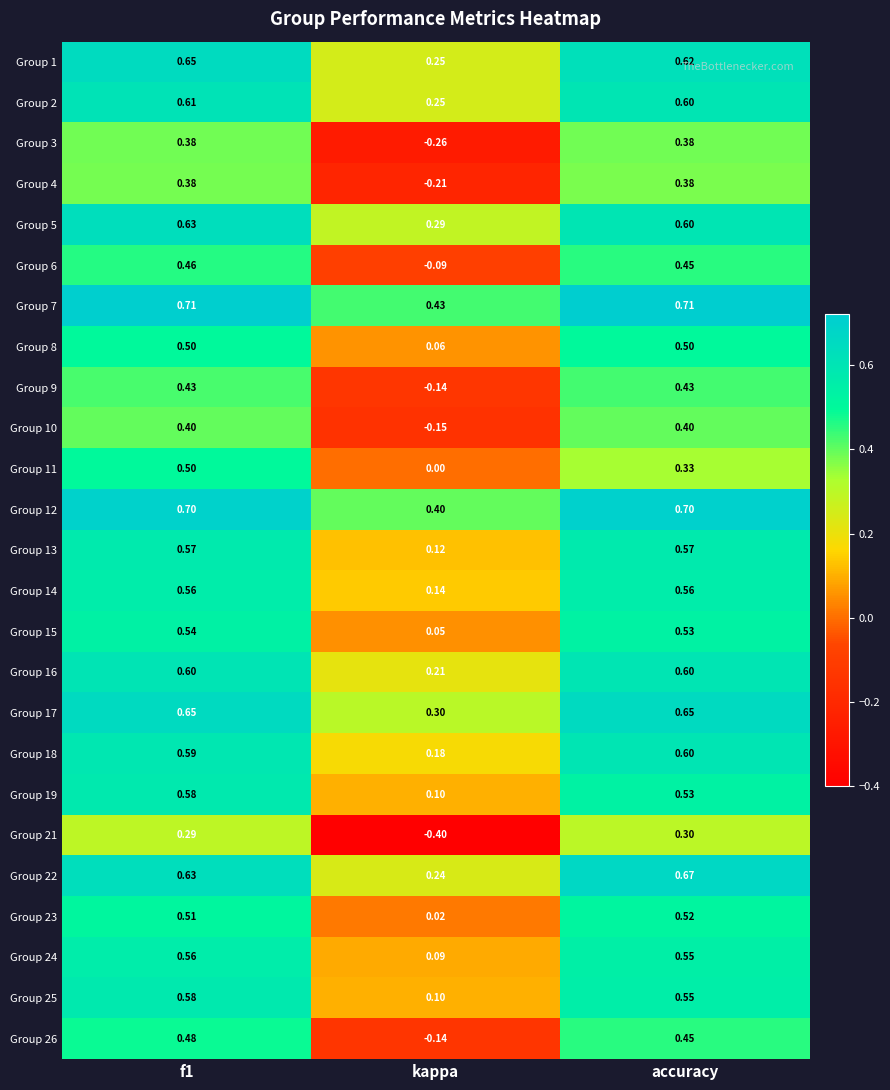

Which category has the lowest value across all series?

kappa